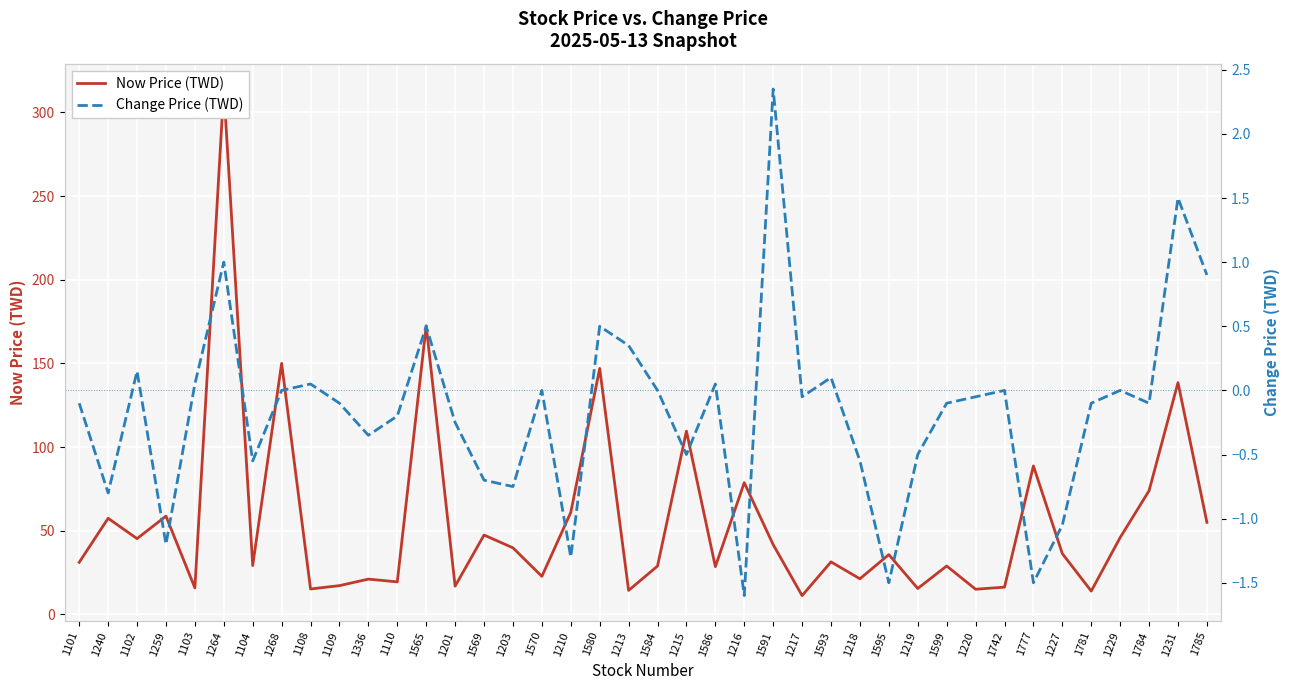

True or false: Now Price (TWD) has a value of 16.9 at 1201.

True